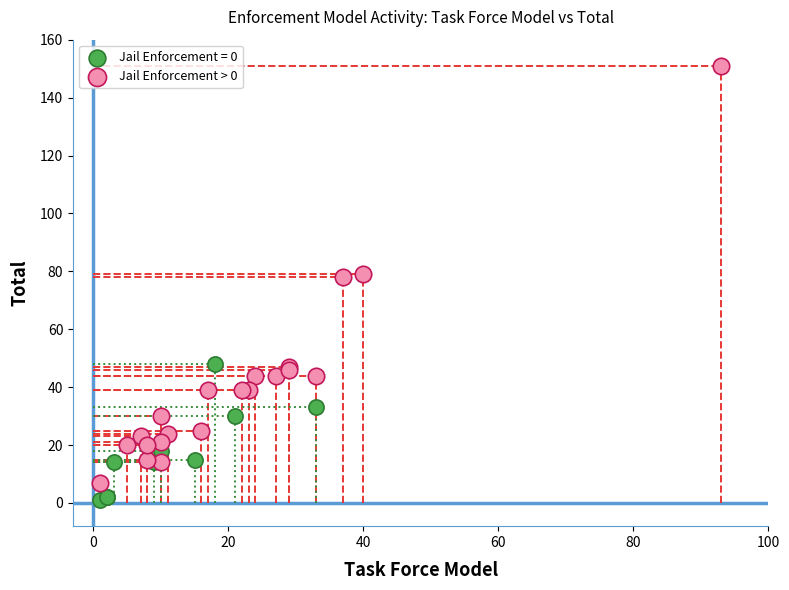

Which series reaches the maximum Y coordinate?

Jail Enforcement > 0